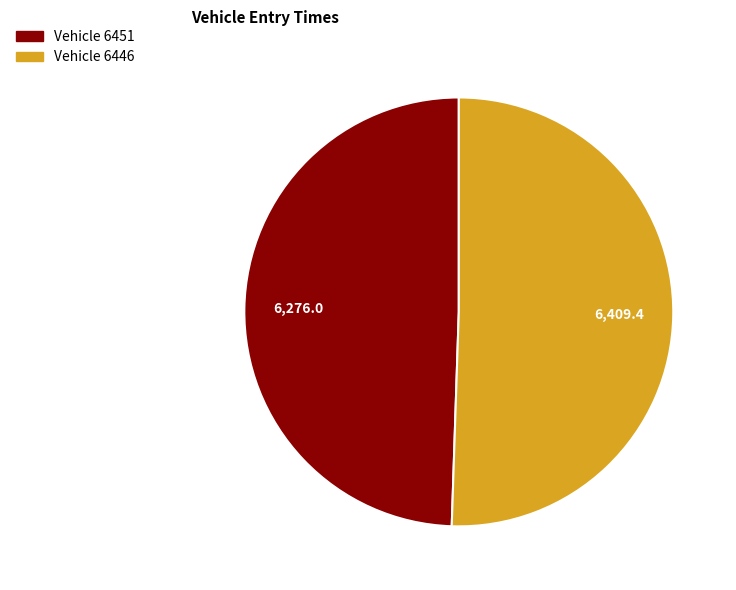

Is there any slice that represents more than half of the pie?

Yes